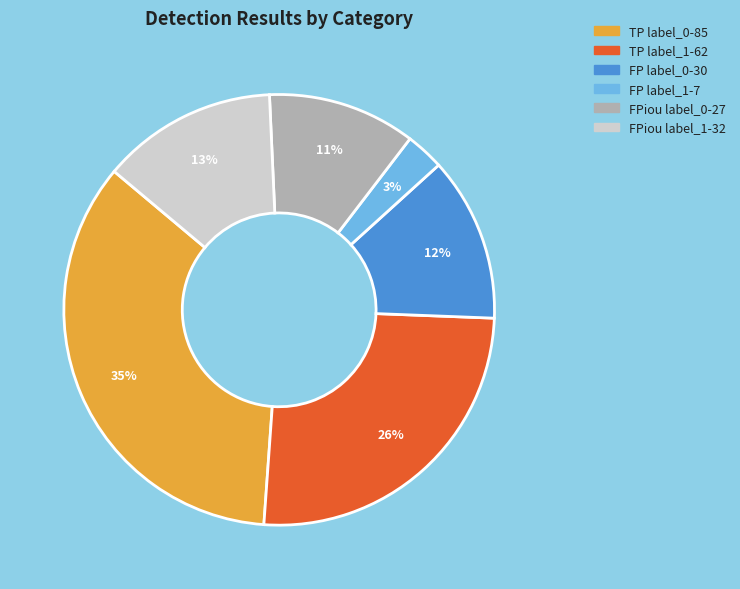

To the nearest percent, what is the difference between the largest and smallest slice percentages?

32%